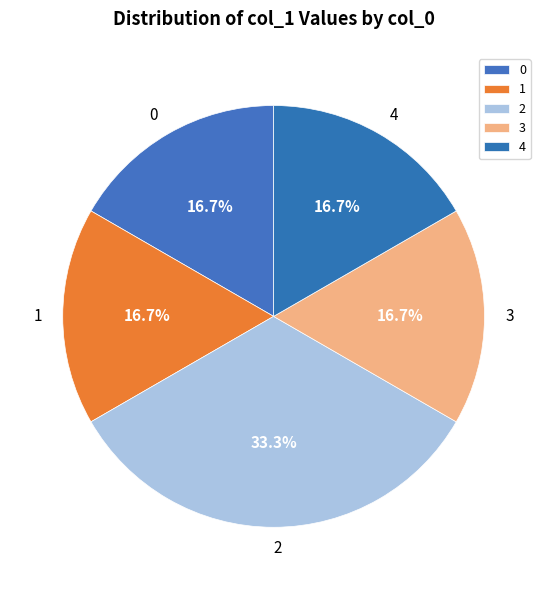

Approximately how many times larger is the value at 2 compared to 3?

2.0